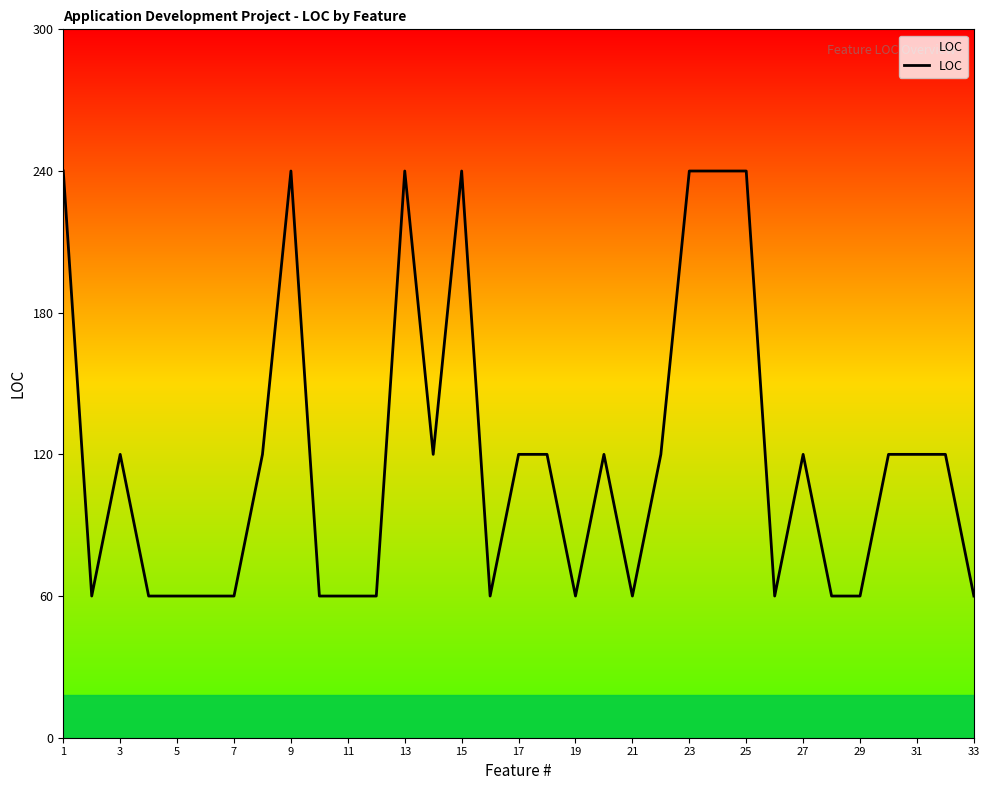

Is this an area chart (filled region under the line)?

No